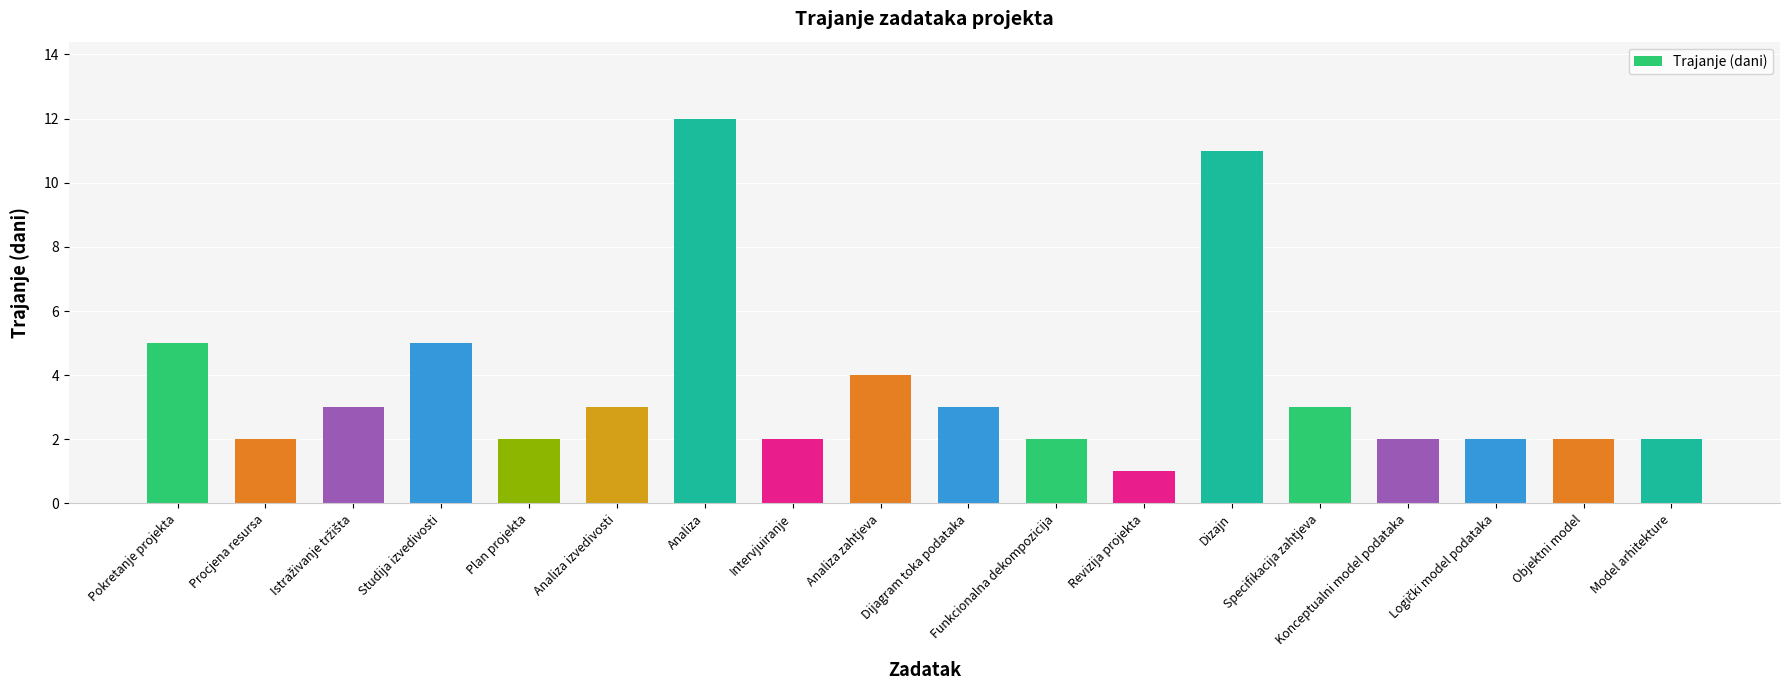

The value at Objektni model is 2. True or false?

True